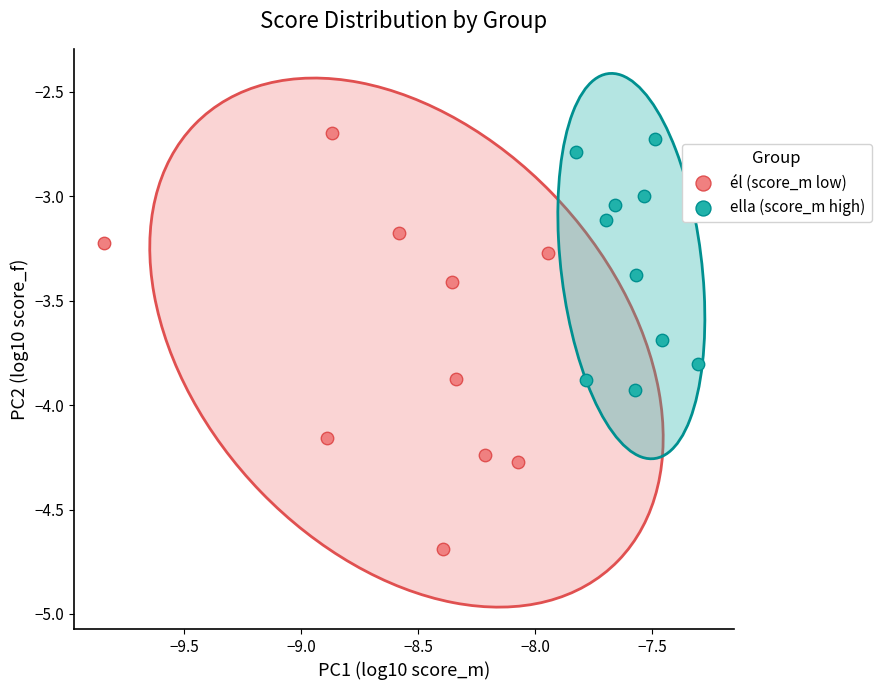

Which series contains the lowest Y value?

él (score_m low)